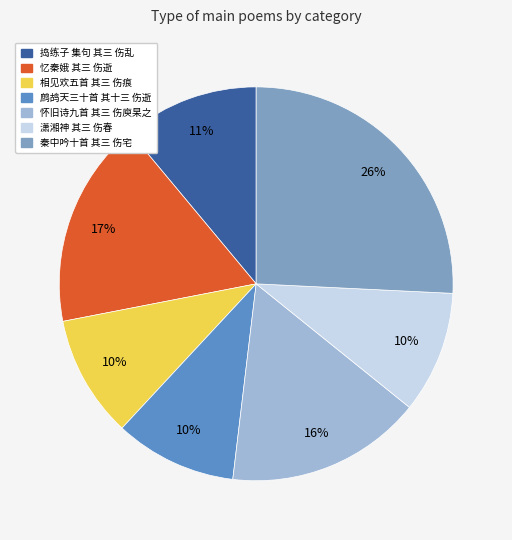

Which has a higher value, 鹧鸪天三十首 其十三 伤逝 or 忆秦娥 其三 伤逝?

忆秦娥 其三 伤逝